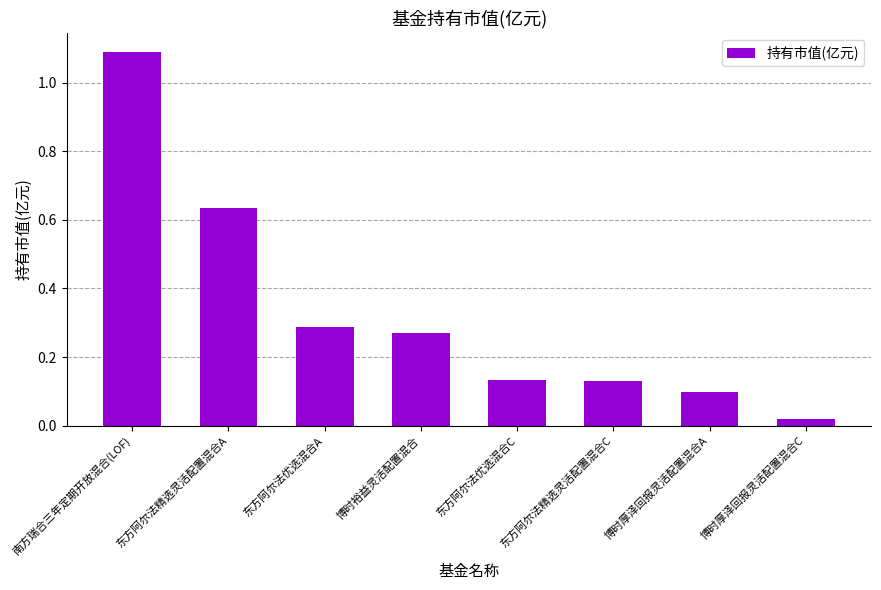

How many bars are there in total?

8